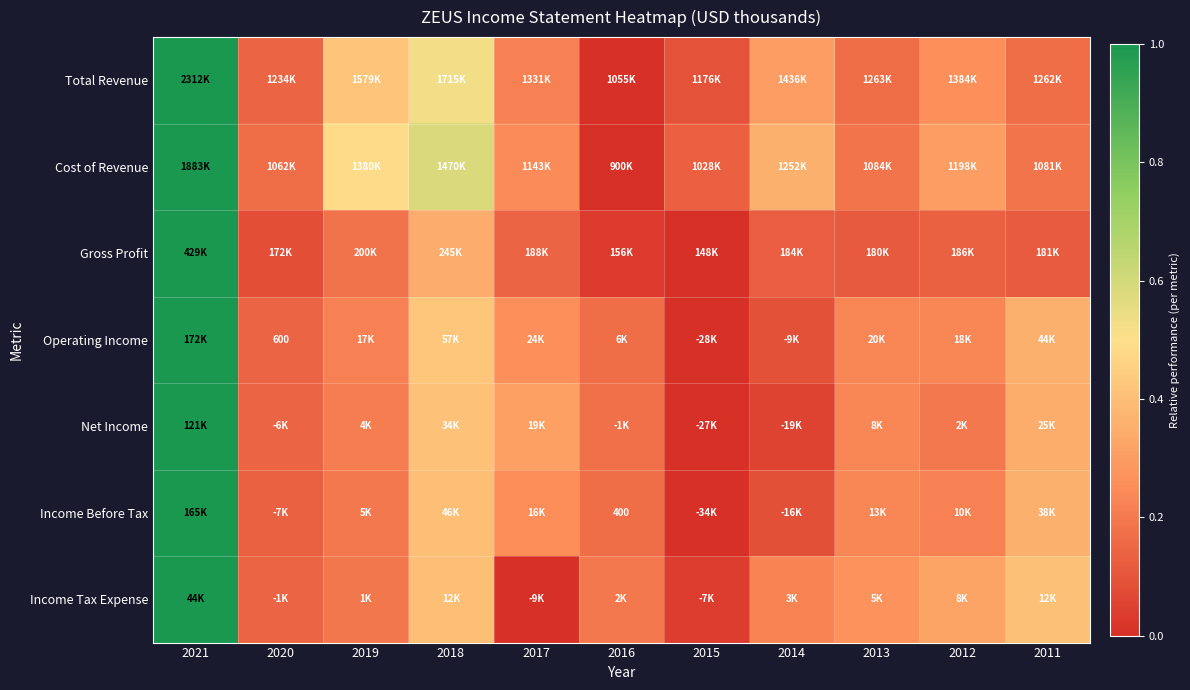

Where is Cost of Revenue nearest to the value 0?

2016